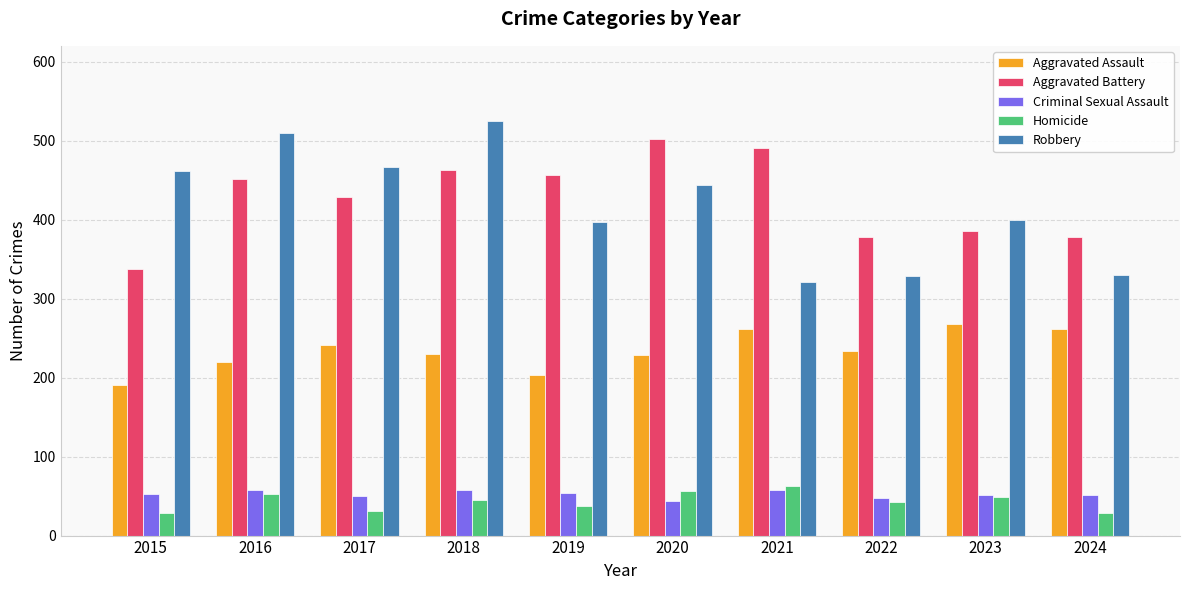

Rank the series at 2022 from lowest to highest value.

Homicide, Criminal Sexual Assault, Aggravated Assault, Robbery, Aggravated Battery